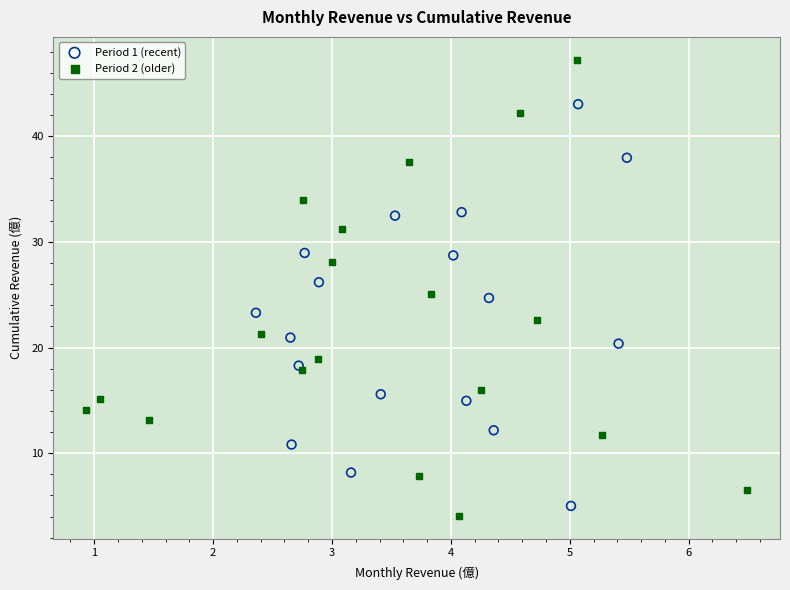

Which series contains the highest Y value?

Period 2 (older)